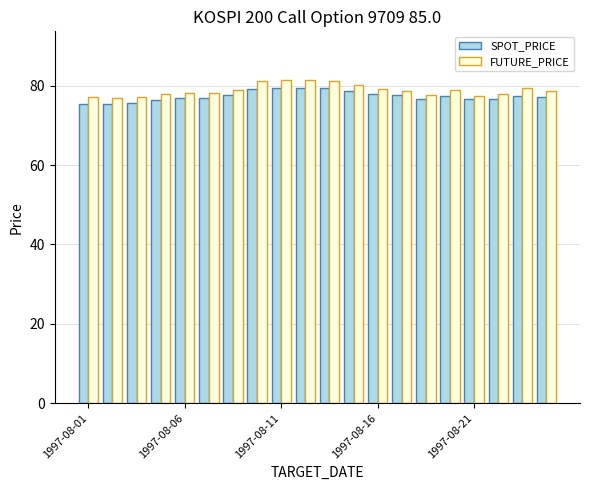

What is the smallest value displayed?

75.3